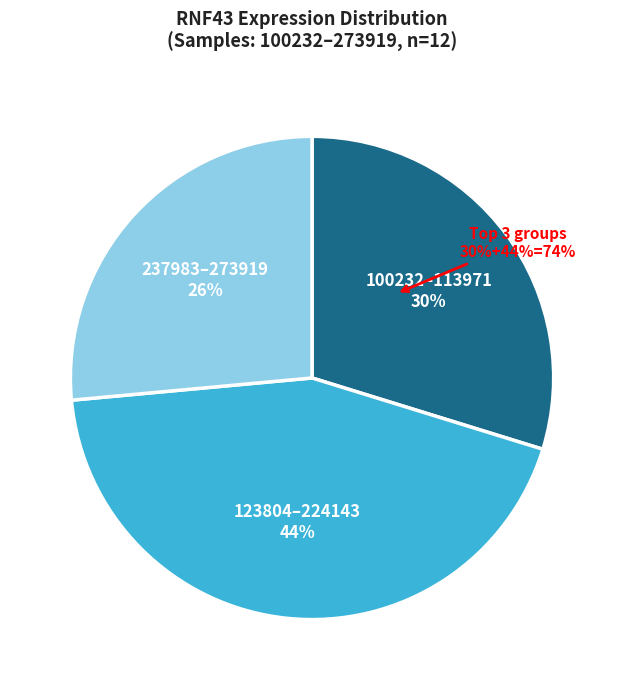

Does any single category account for the majority?

No